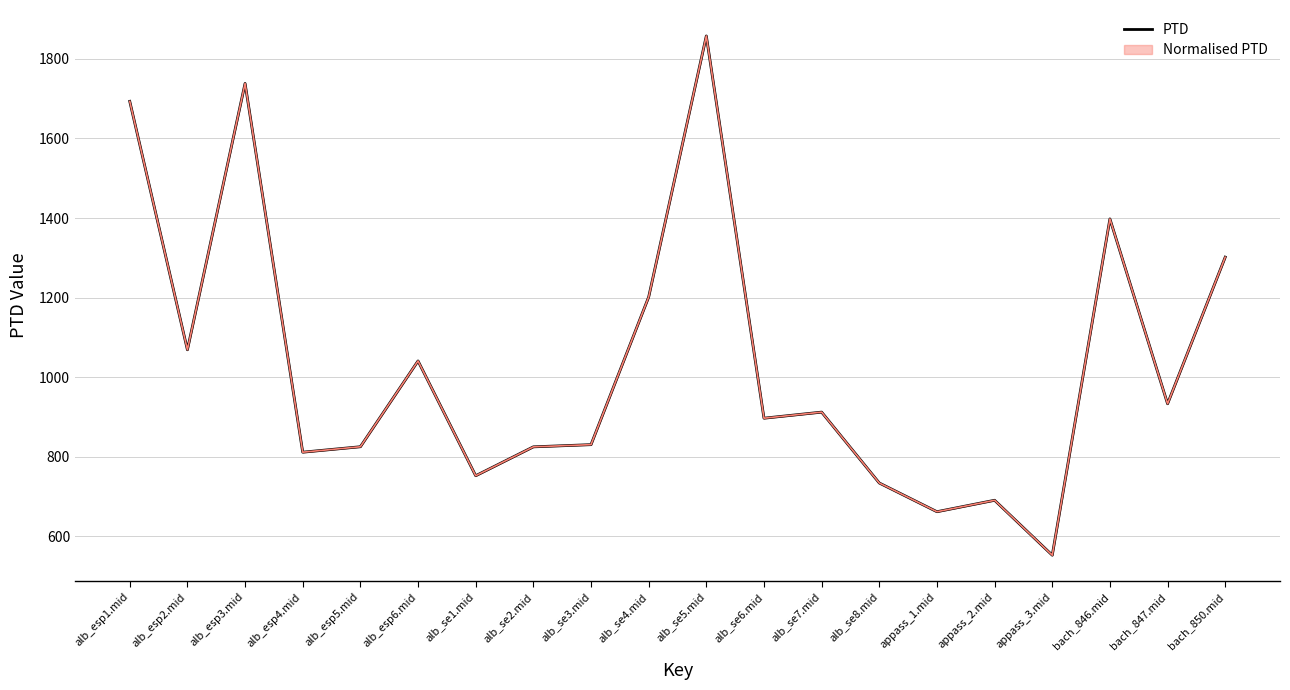

Rank the categories by value from highest to lowest.

alb_se5.mid, alb_esp3.mid, alb_esp1.mid, bach_846.mid, bach_850.mid, alb_se4.mid, alb_esp2.mid, alb_esp6.mid, bach_847.mid, alb_se7.mid, alb_se6.mid, alb_se3.mid, alb_esp5.mid, alb_se2.mid, alb_esp4.mid, alb_se1.mid, alb_se8.mid, appass_2.mid, appass_1.mid, appass_3.mid